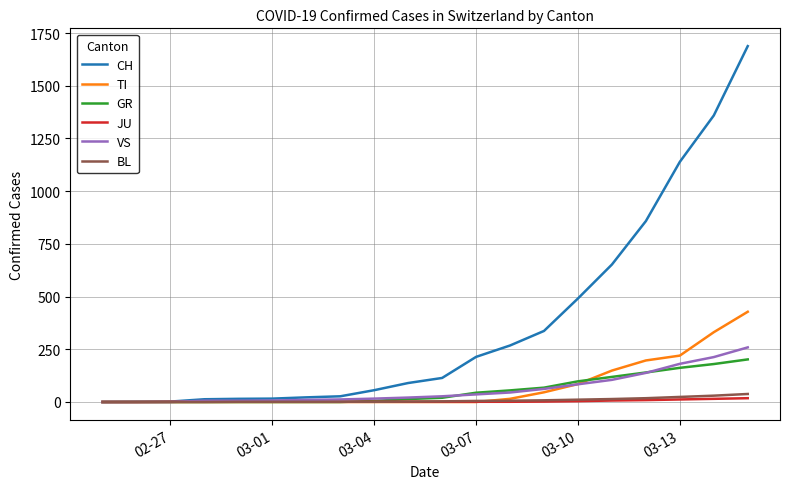

What is the greatest value displayed?

1688